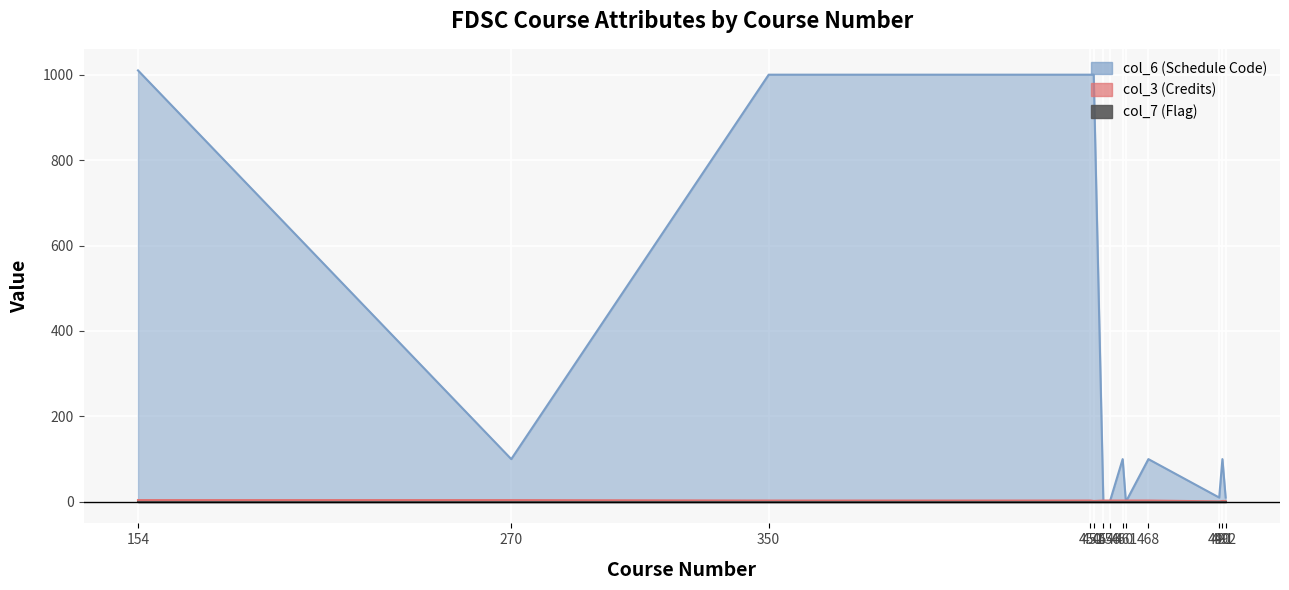

True or false: col_3 (Credits) has a value of 0 at 491.

False